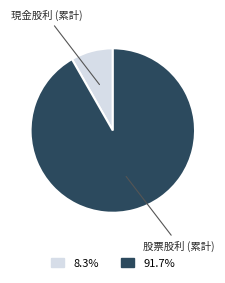

Is there a majority slice in this chart?

Yes